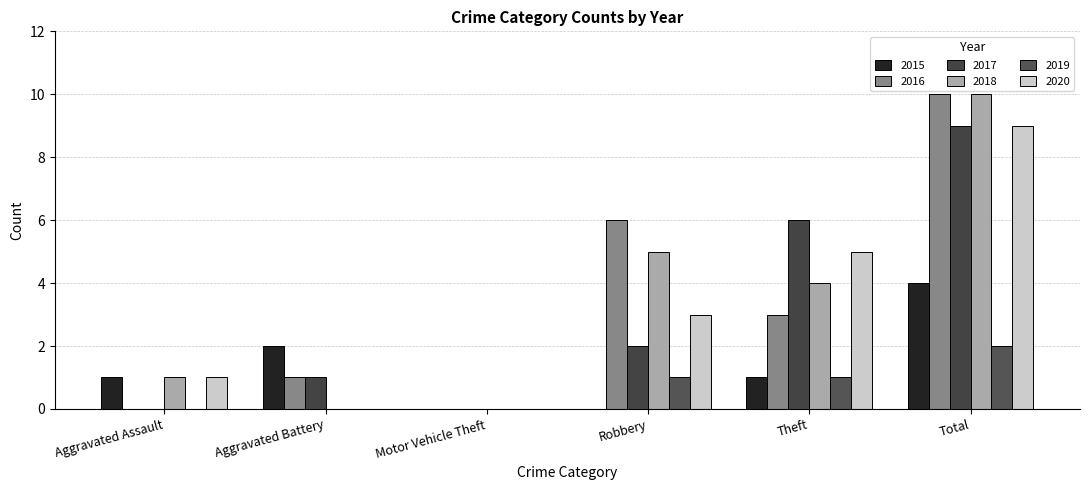

How many groups of bars are there?

6